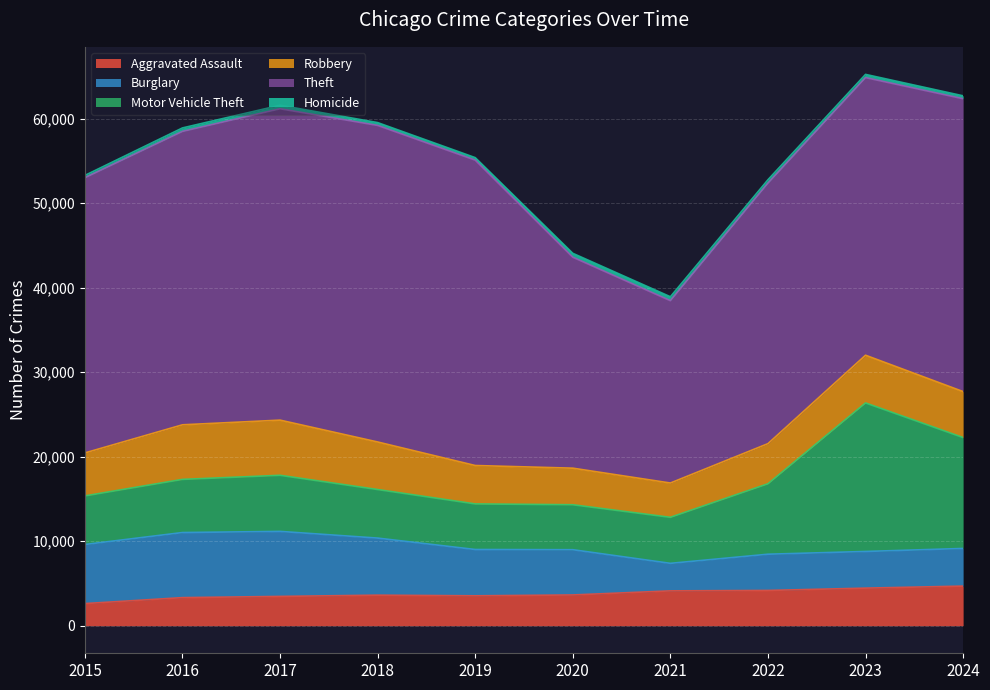

What is the difference between the maximum and minimum values in the Motor Vehicle Theft series?

12257